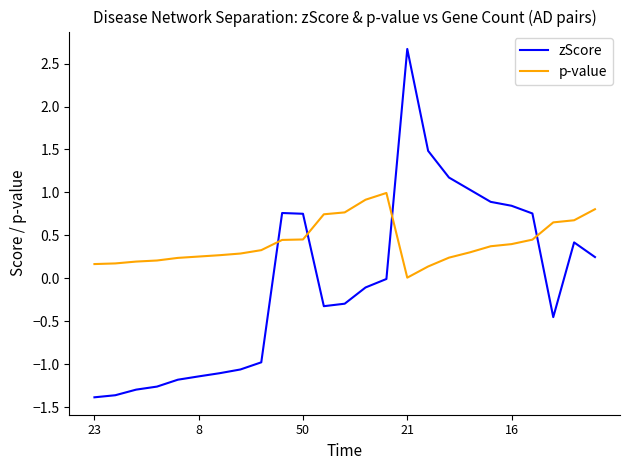

List the series in order of their overall mean, highest first.

p-value, zScore